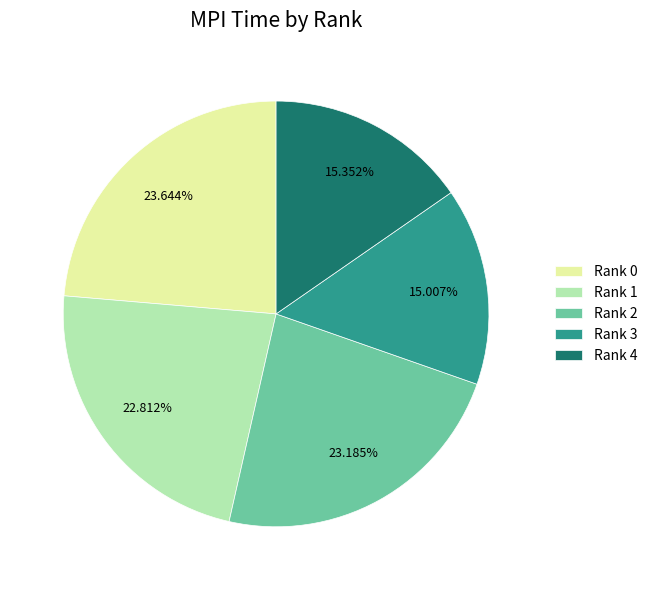

How many slices are in this pie chart?

5